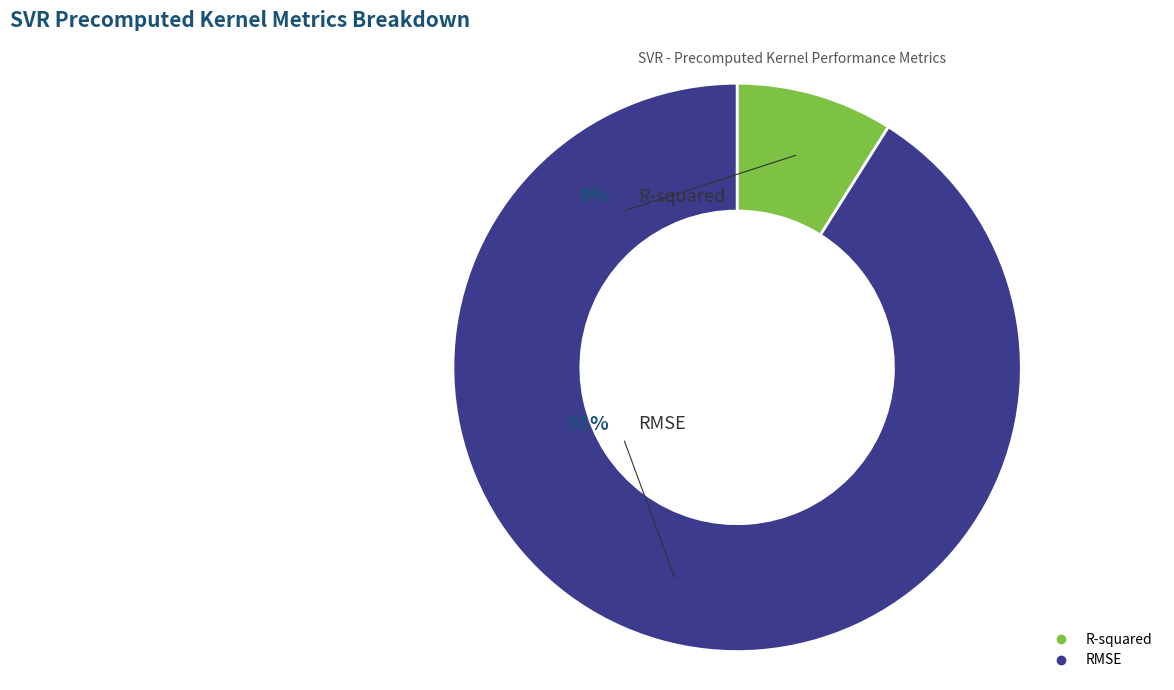

Which category accounts for the majority?

RMSE